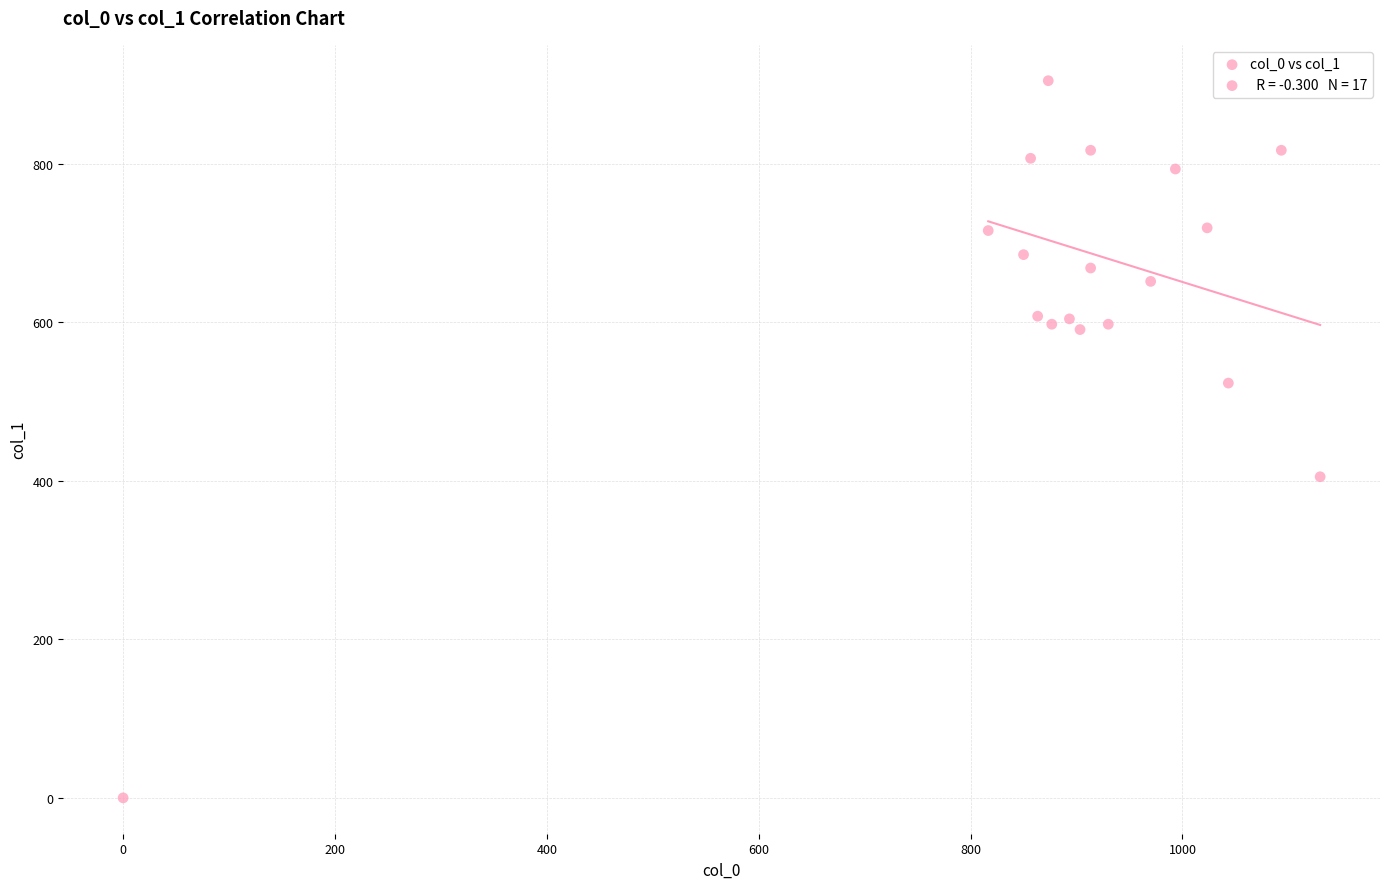

What is the range of Y values (max minus min)?

904.5